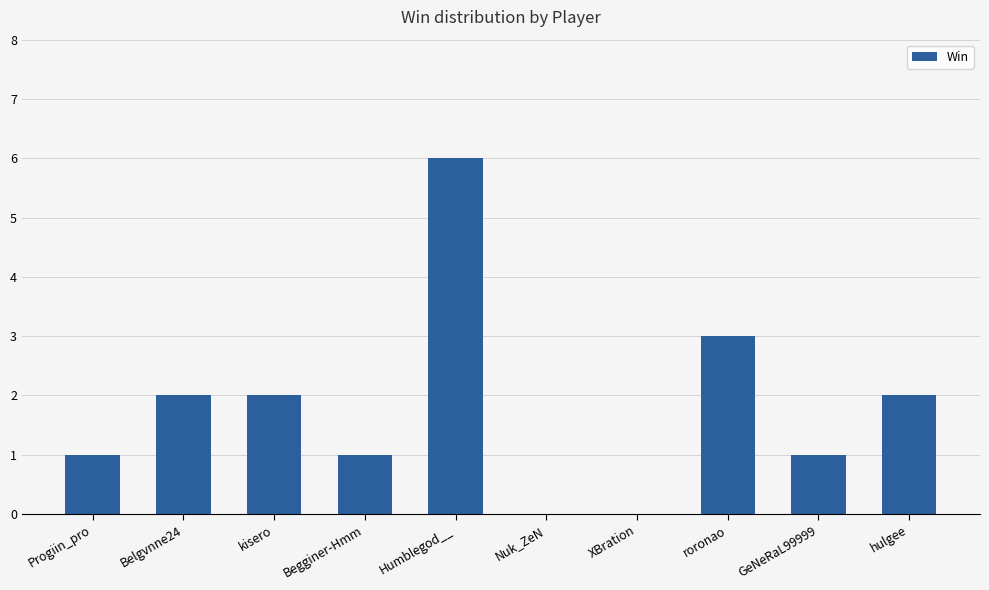

Reading left to right, transcribe all the data shown in this chart.

1	2	2	1	6	0	0	3	1	2